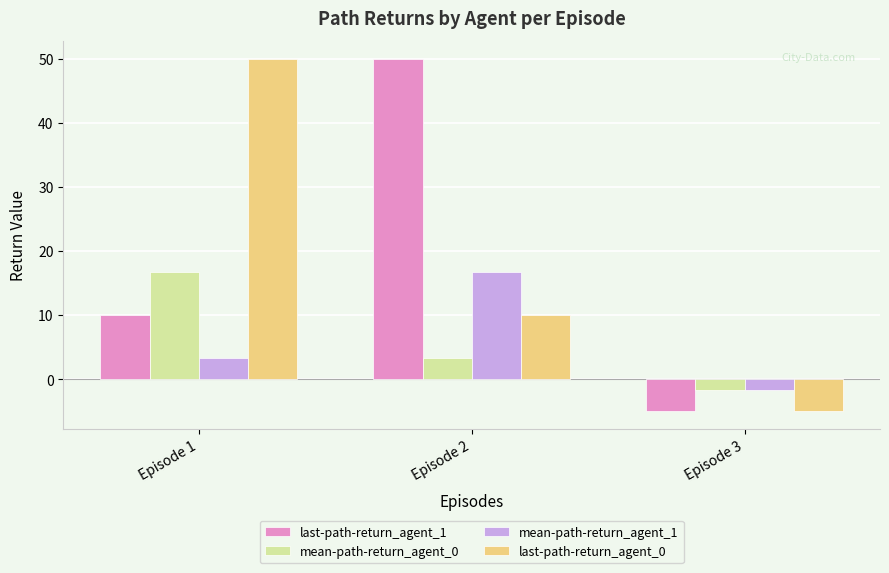

How many values in the mean-path-return_agent_1 series exceed 3?

2